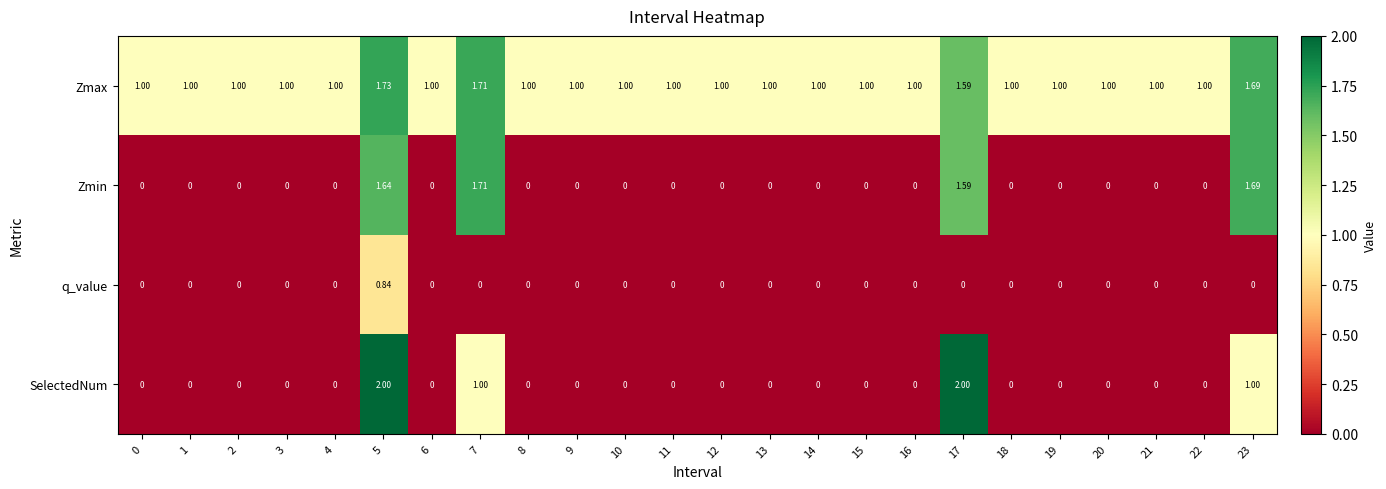

List the series in order of their peak value, lowest first.

q_value, Zmin, Zmax, SelectedNum